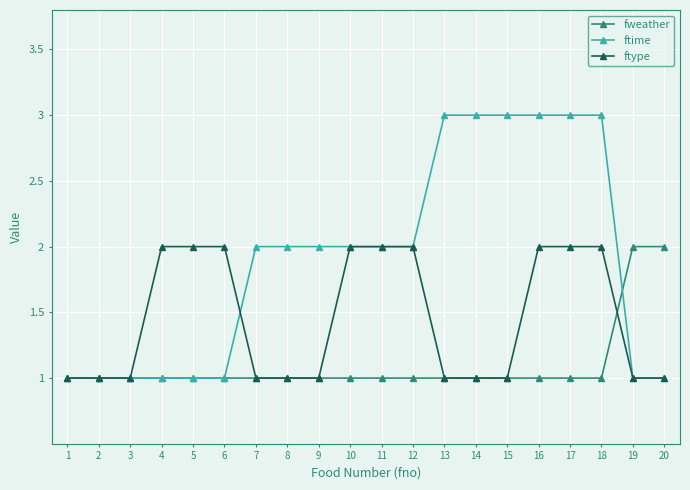

Which series has the largest total across all categories?

ftime